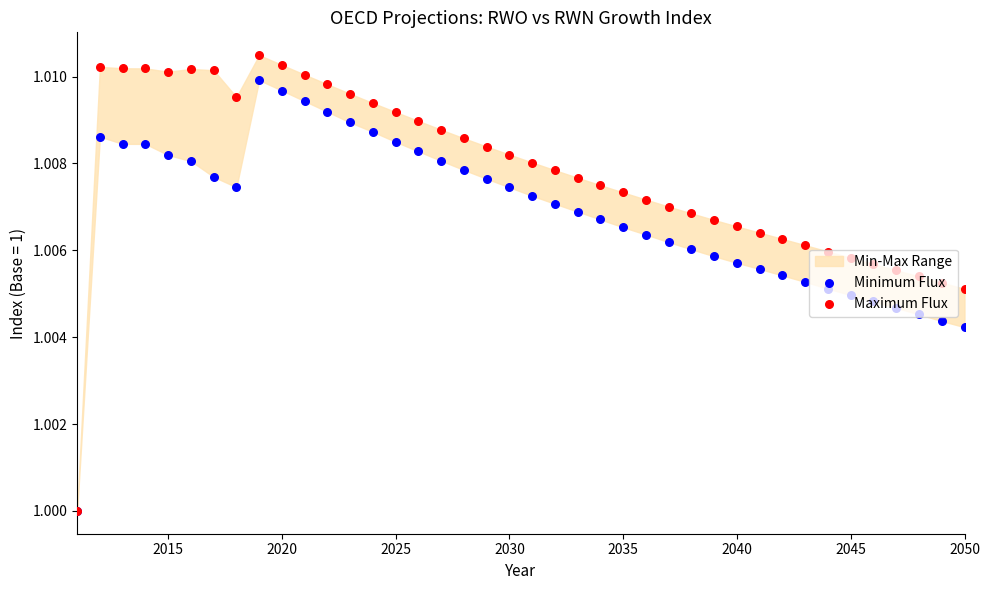

Which series has the largest total across all categories?

Maximum Flux